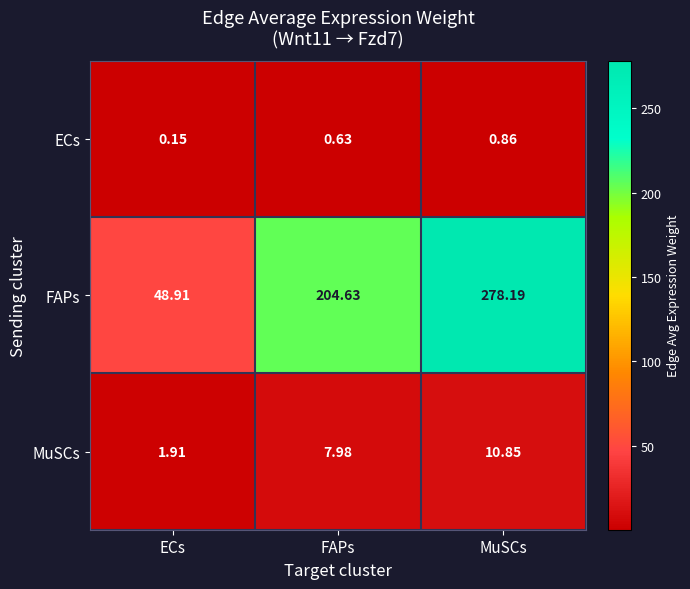

Rank the series at FAPs from highest to lowest value.

FAPs, MuSCs, ECs